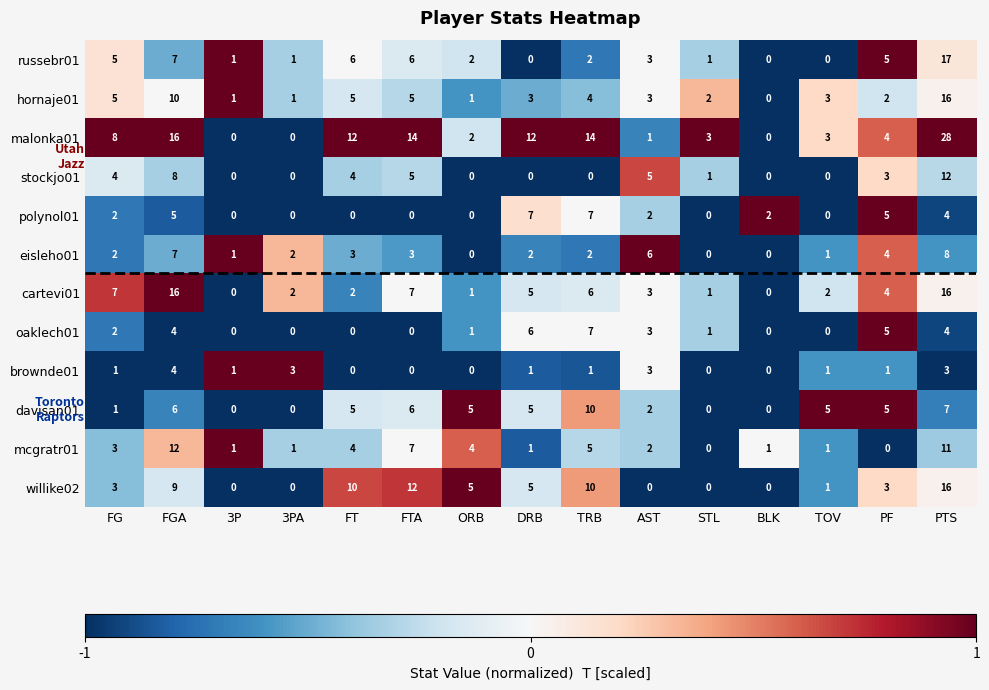

What is the highest value of the malonka01 series?

28